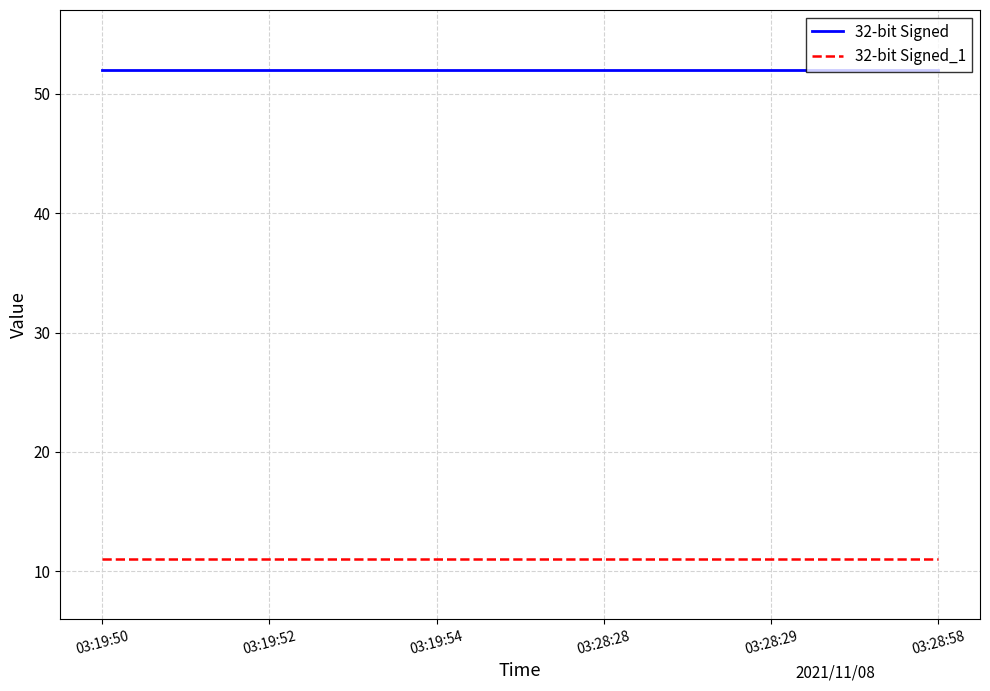

Reading left to right, extract all data points from this chart.

32-bit Signed: 03:19:50=52	03:19:52=52	03:19:54=52	03:28:28=52	03:28:29=52	03:28:58=52
32-bit Signed_1: 03:19:50=11	03:19:52=11	03:19:54=11	03:28:28=11	03:28:29=11	03:28:58=11